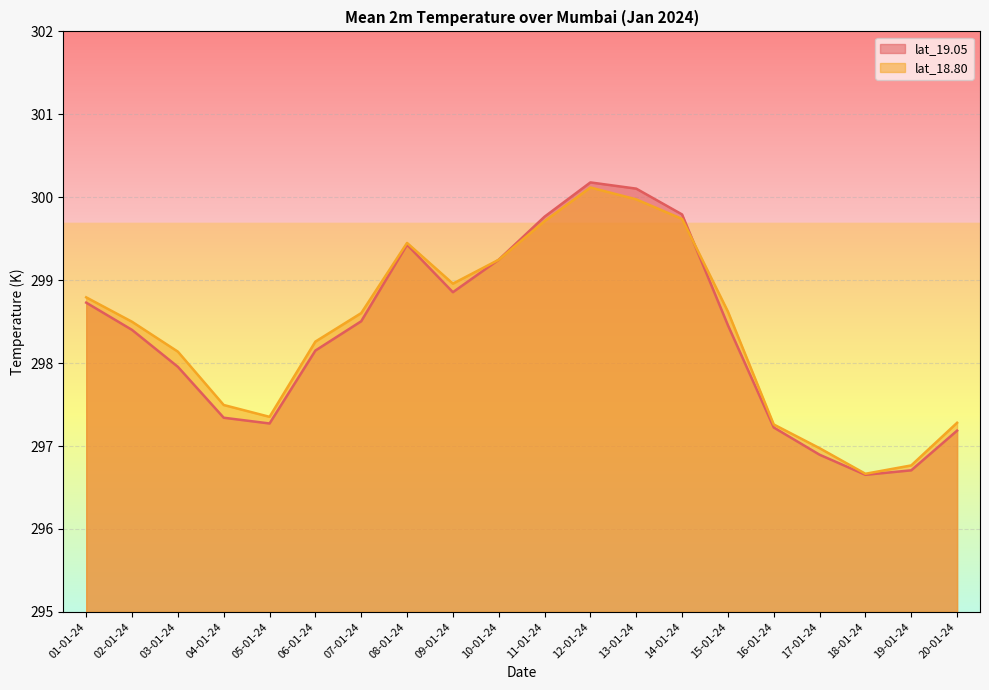

In lat_18.80, how many points are higher than both neighbors (excluding endpoints)?

2